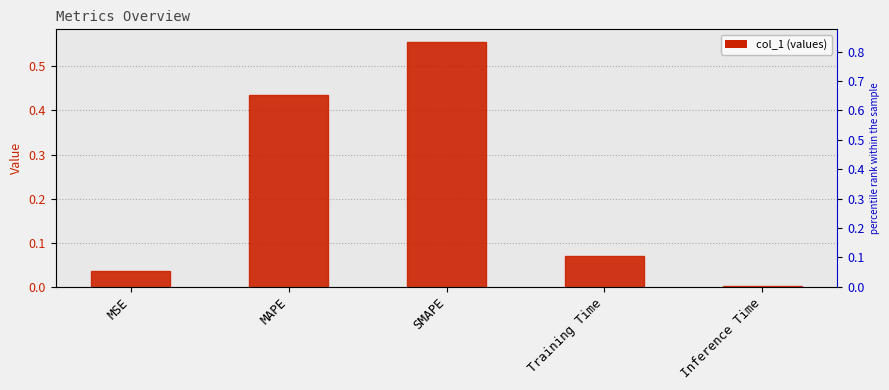

The chart shows a value of 0.0 at Inference Time. True or false?

False